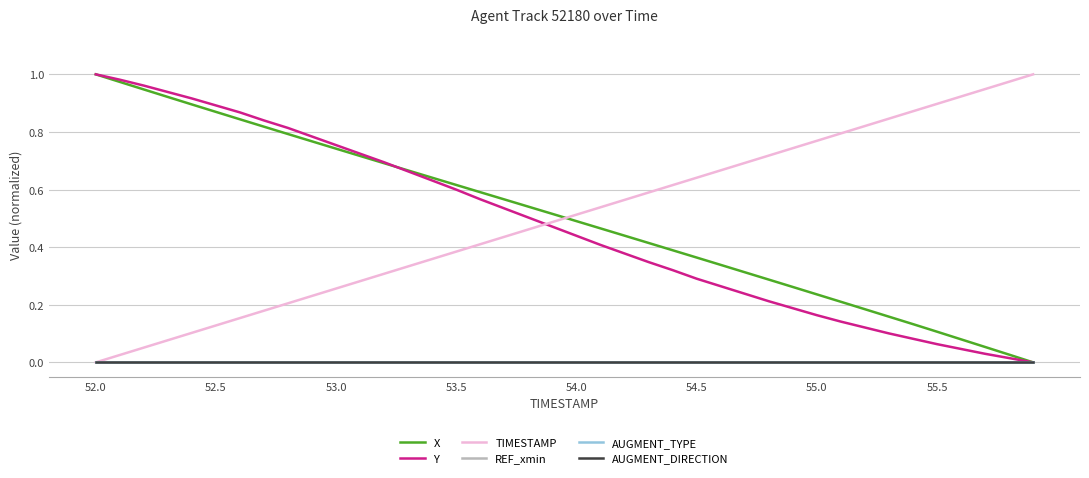

Does the chart display data point markers on the line(s)?

No